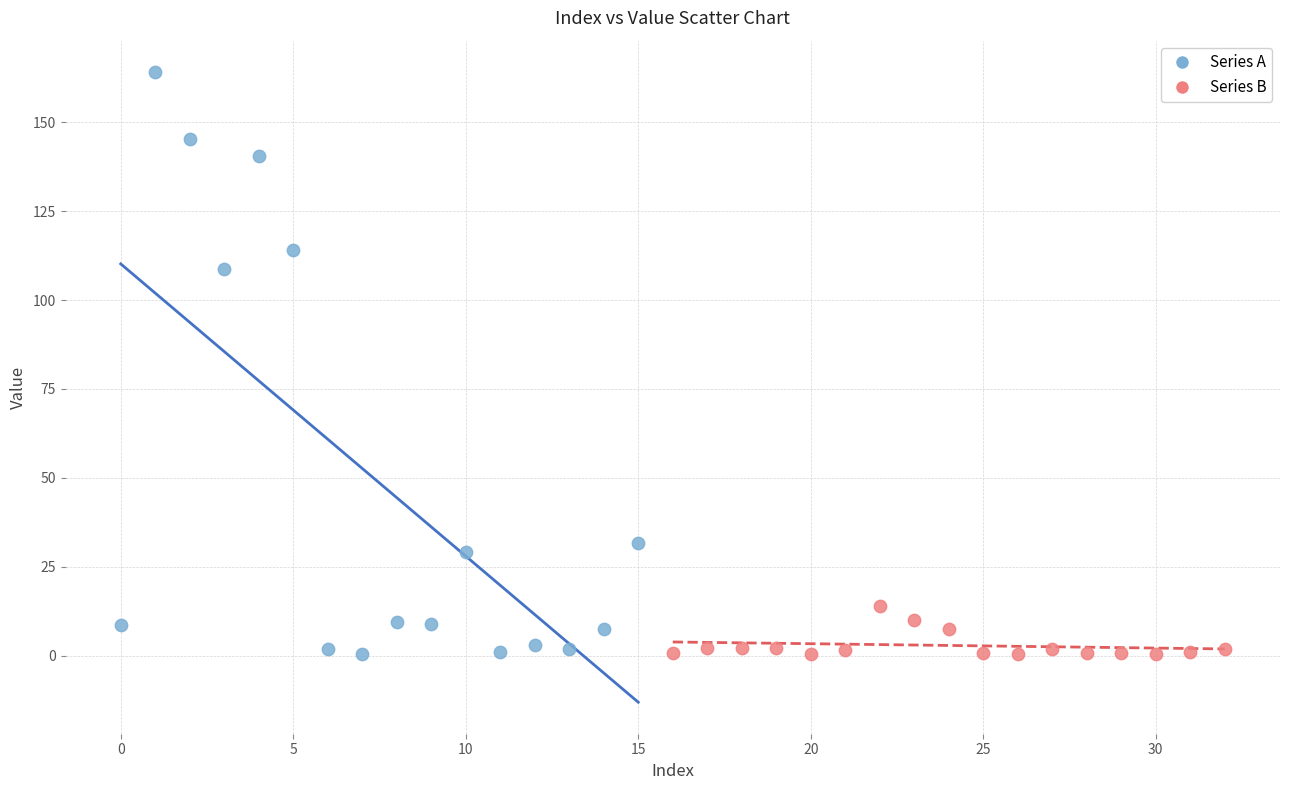

What are all the series names shown in the legend?

Series A, Series B